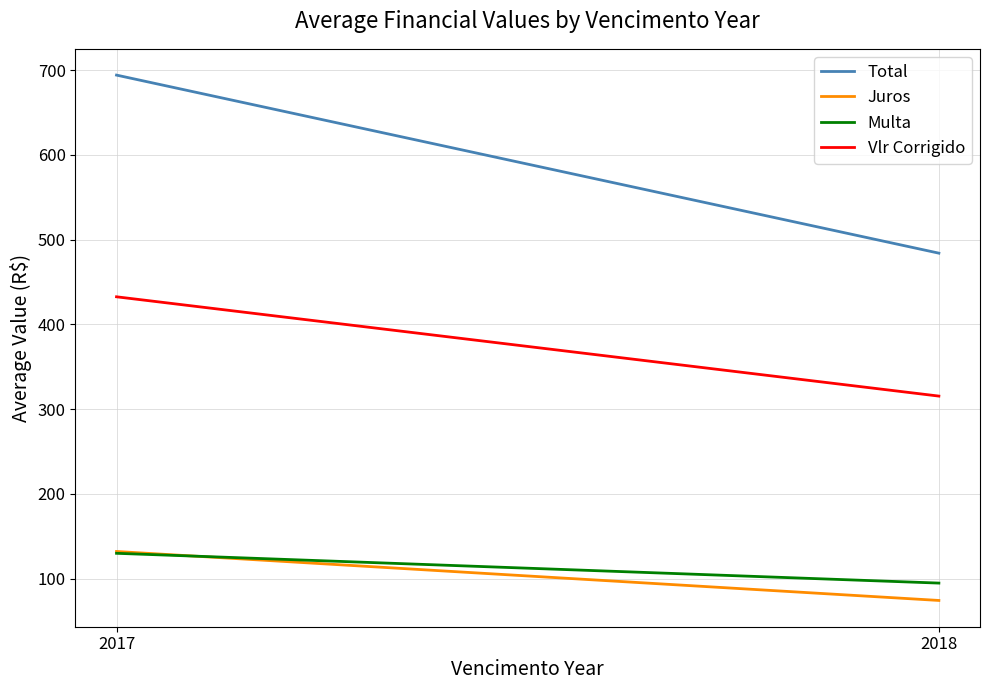

What are all the series names shown in the legend?

Total, Juros, Multa, Vlr Corrigido